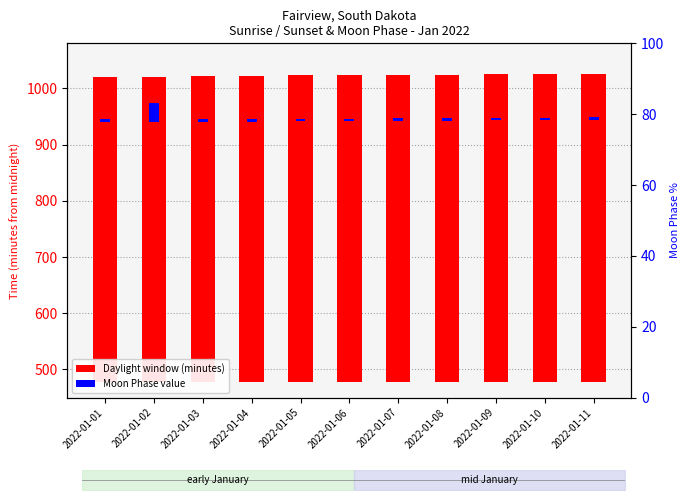

Which label corresponds to the largest value in the chart?

2022-01-11